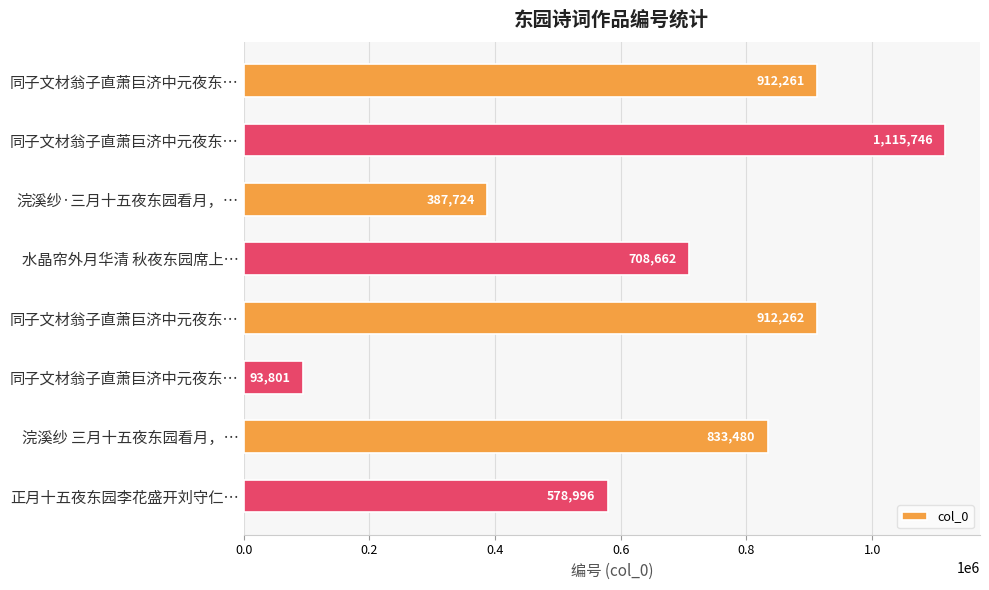

How many distinct data groups are displayed?

1